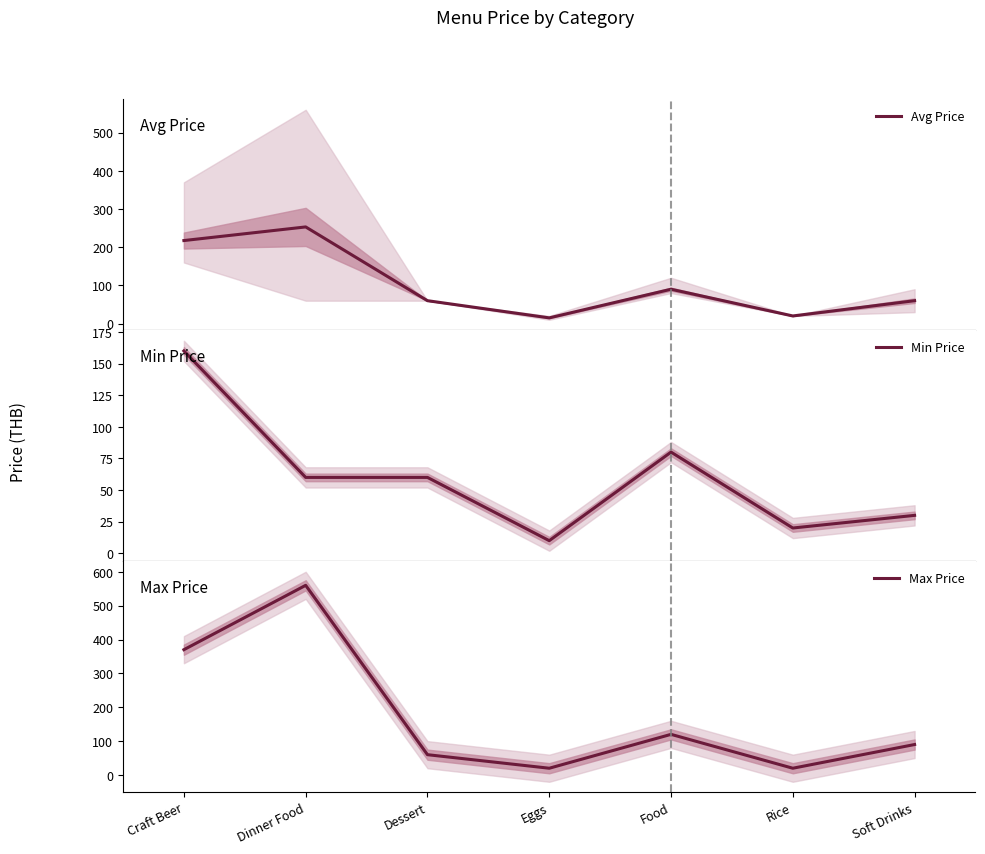

What is the minimum value shown in the chart?

10.0